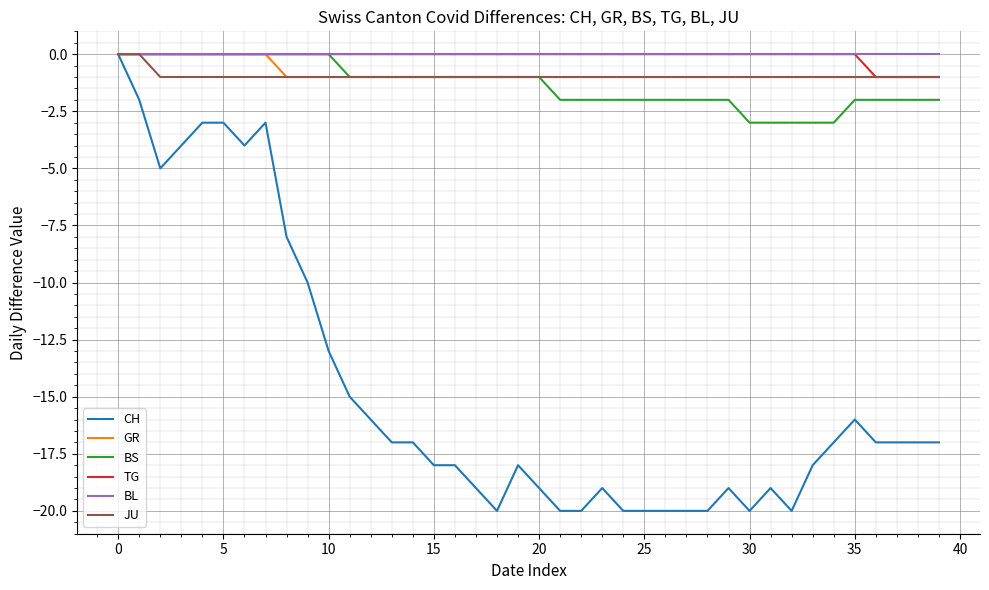

What is the lowest value of the BS series?

-3